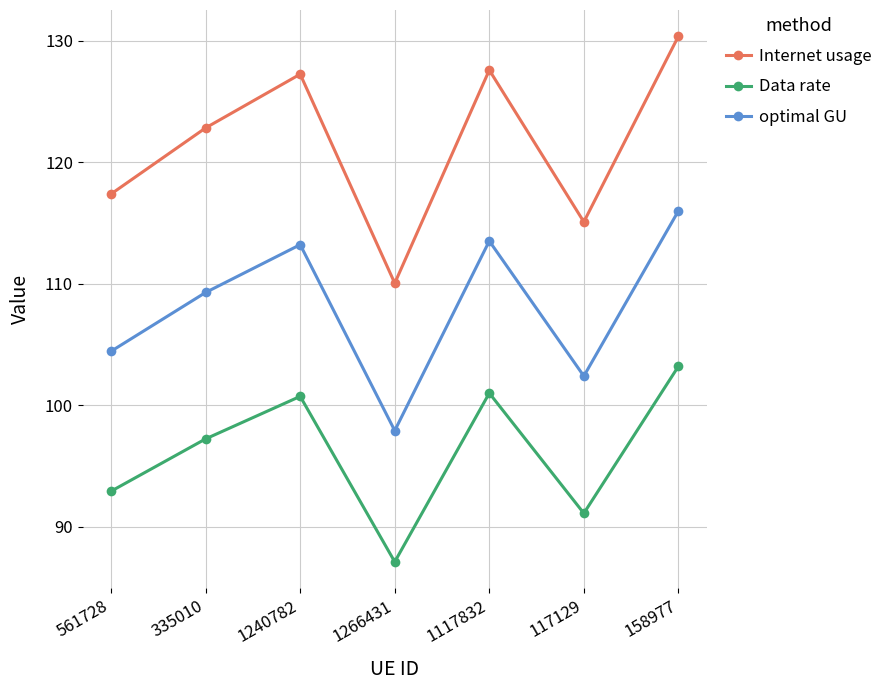

What are all the series names shown in the legend?

Internet usage, Data rate, optimal GU